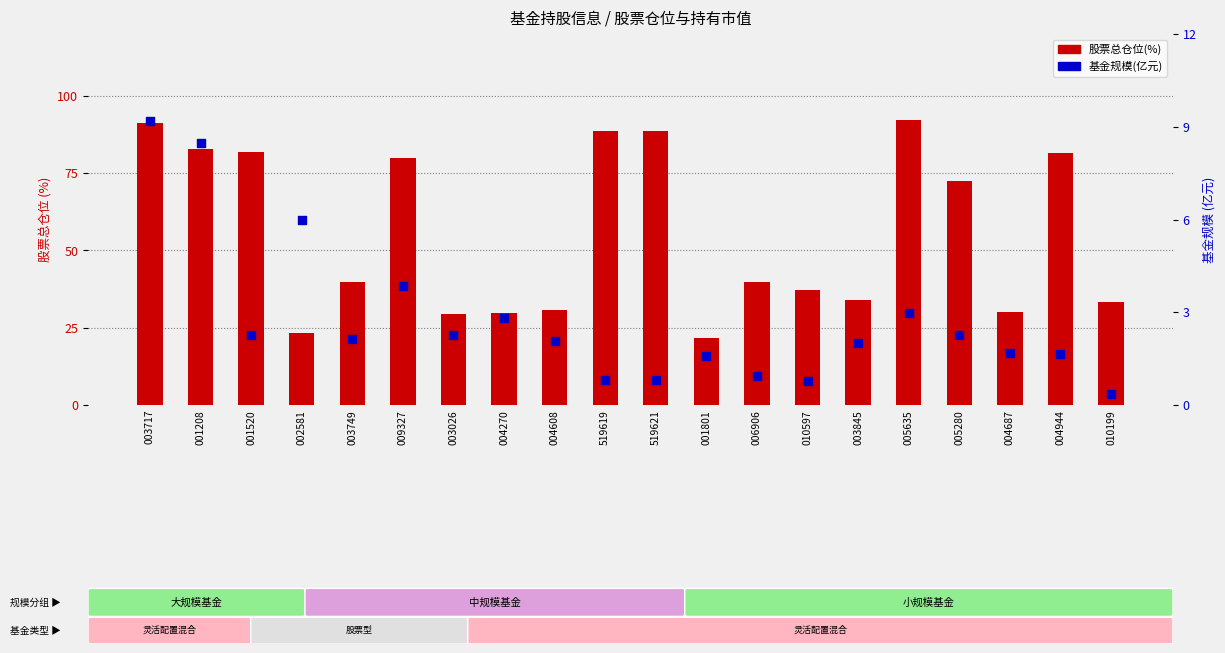

At how many categories does at least one series exceed 47?

9